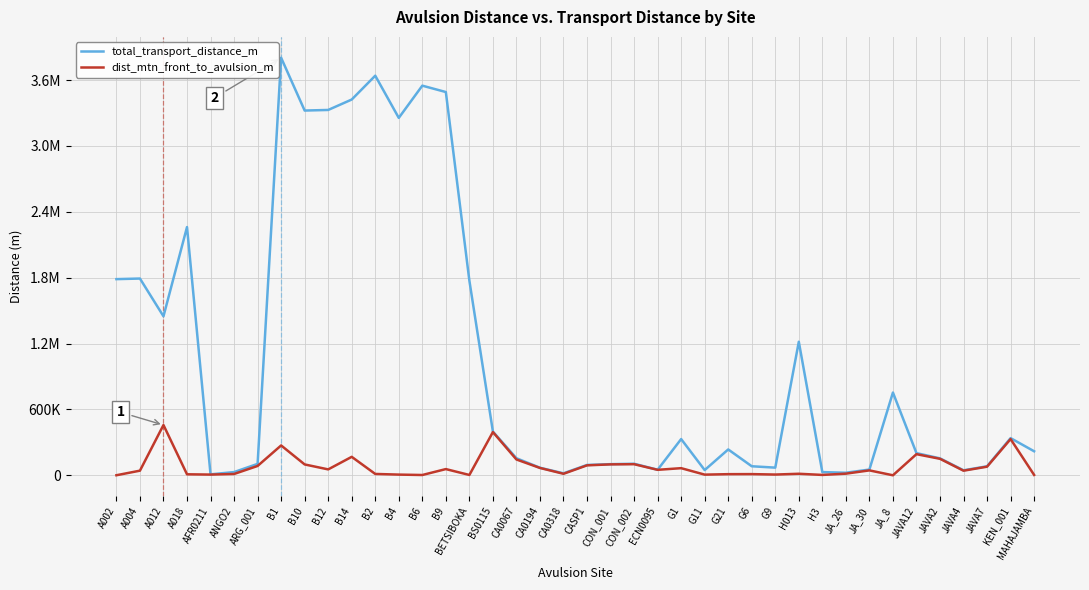

Does the chart display data point markers on the line(s)?

No